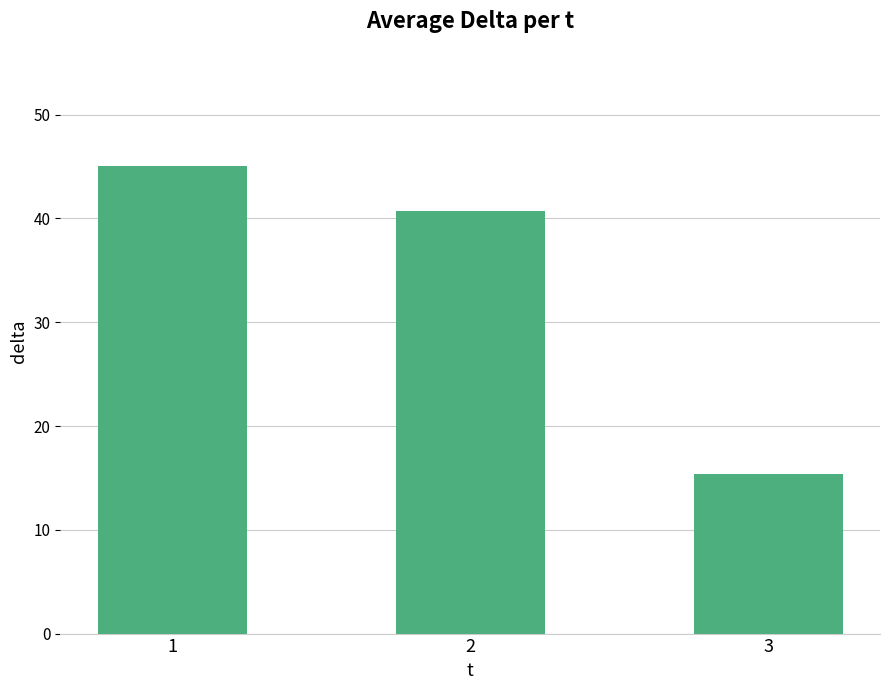

What value does the data have at 3?

15.4